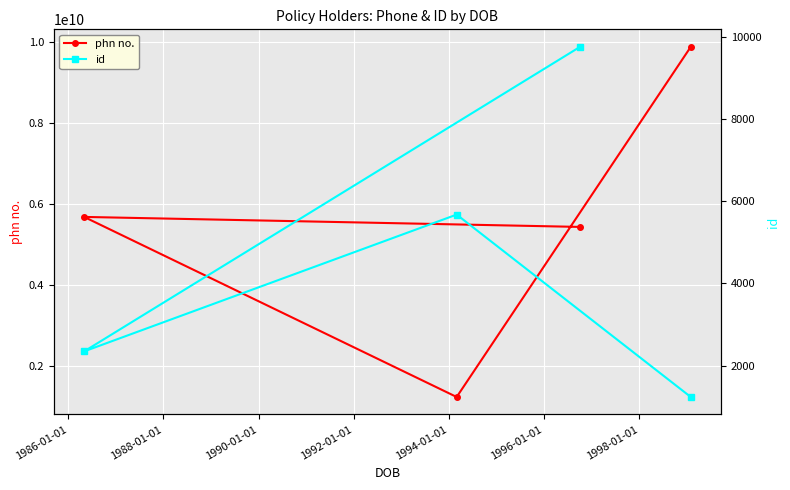

What is the value of the phn no. point at the 4th from the left?

9876543210